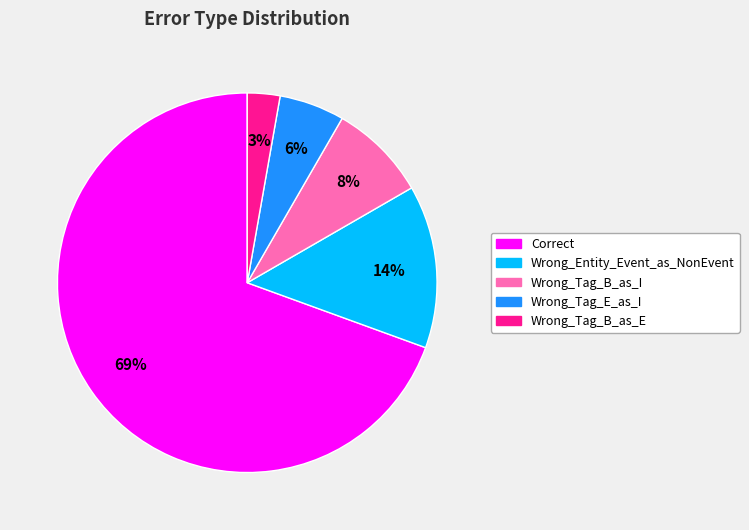

Do Wrong_Tag_E_as_I and Wrong_Tag_B_as_E together represent more than half of the pie?

No